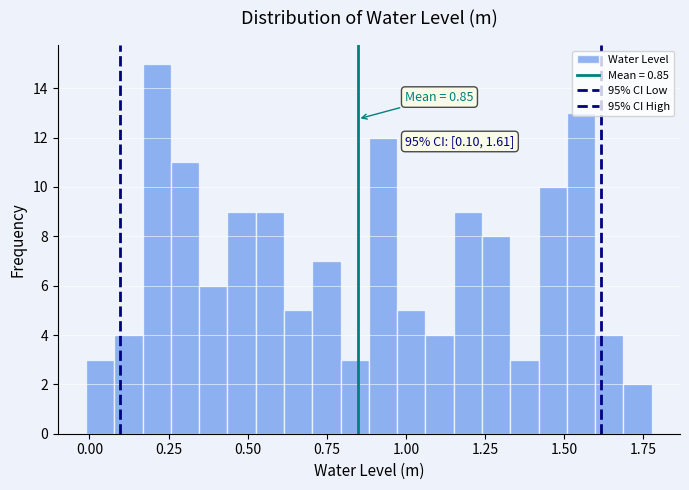

Around what value on the x-axis is the tallest bar? Give the approximate position of its centre, as read against the axis.

0.20